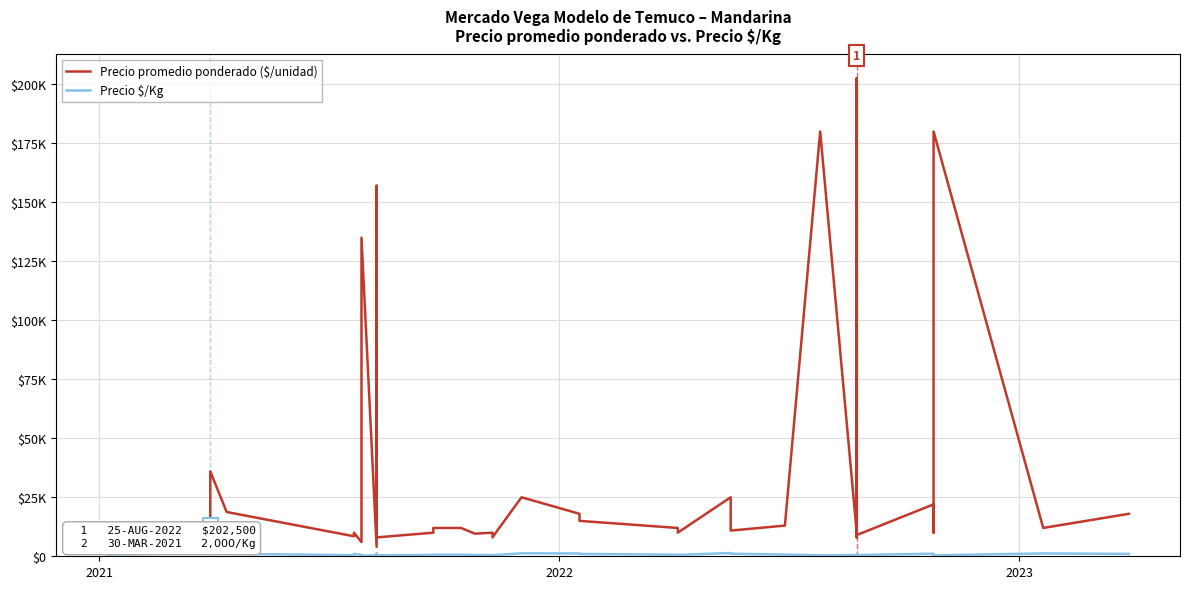

What is the difference between the maximum and minimum values in the Precio $/Kg series?

1700